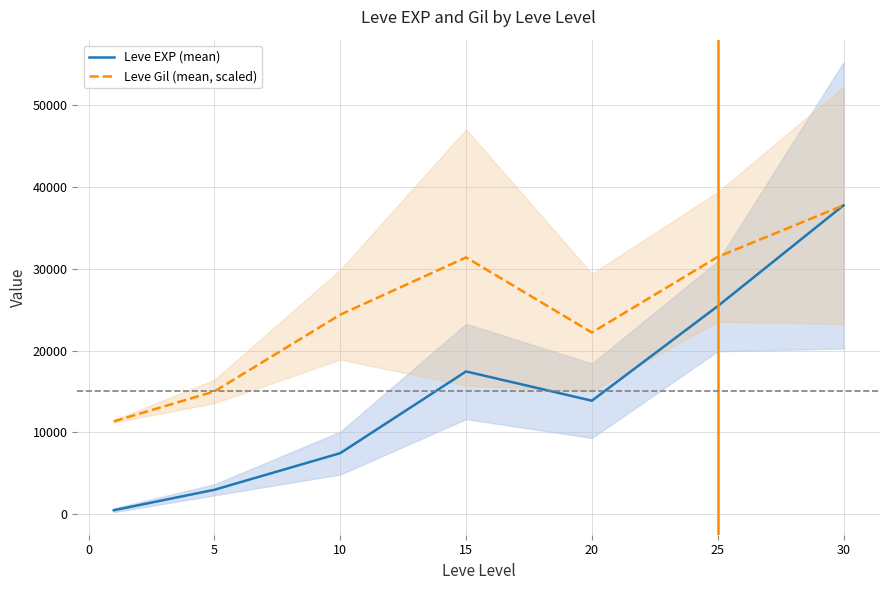

What is the maximum value for Leve EXP (mean)?

37715.0